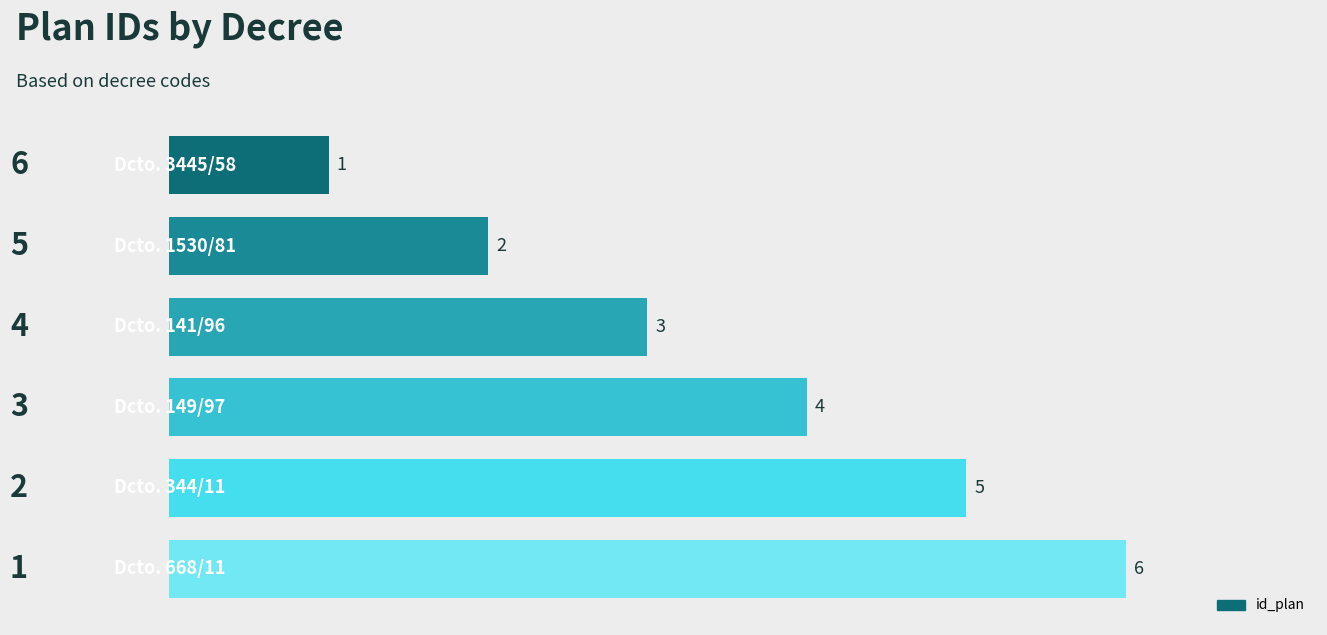

How many values are between 2 and 5?

4